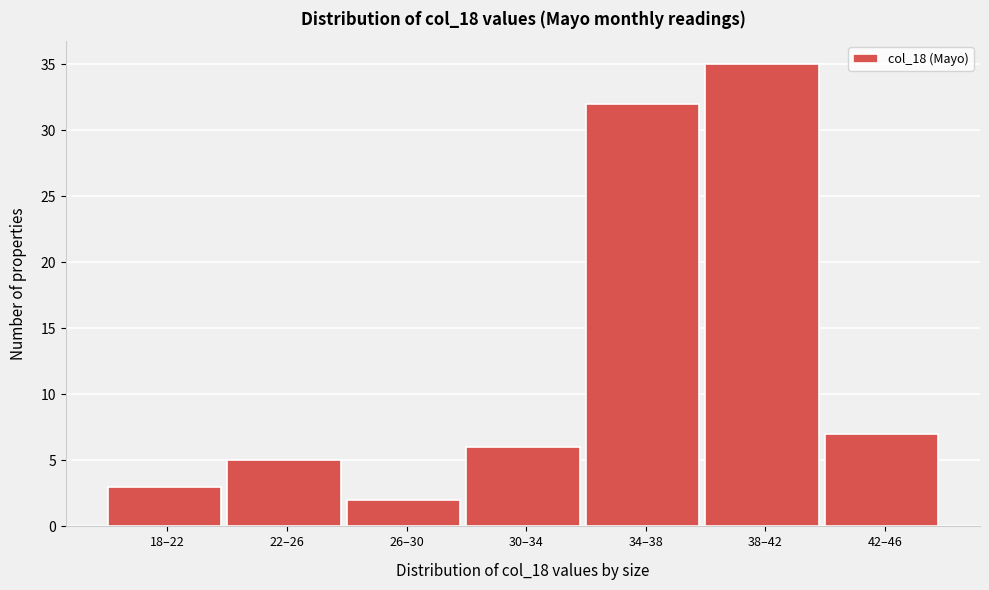

Reading left to right, what are all the values shown in this chart?

18–22=3	22–26=5	26–30=2	30–34=6	34–38=32	38–42=35	42–46=7